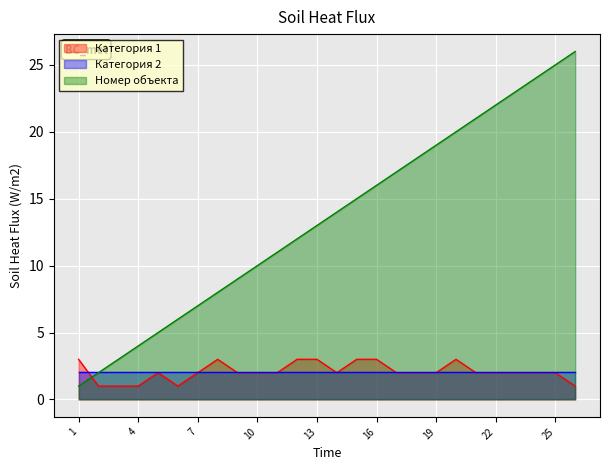

Is it true that Категория 2 equals 2.1 at 10?

True